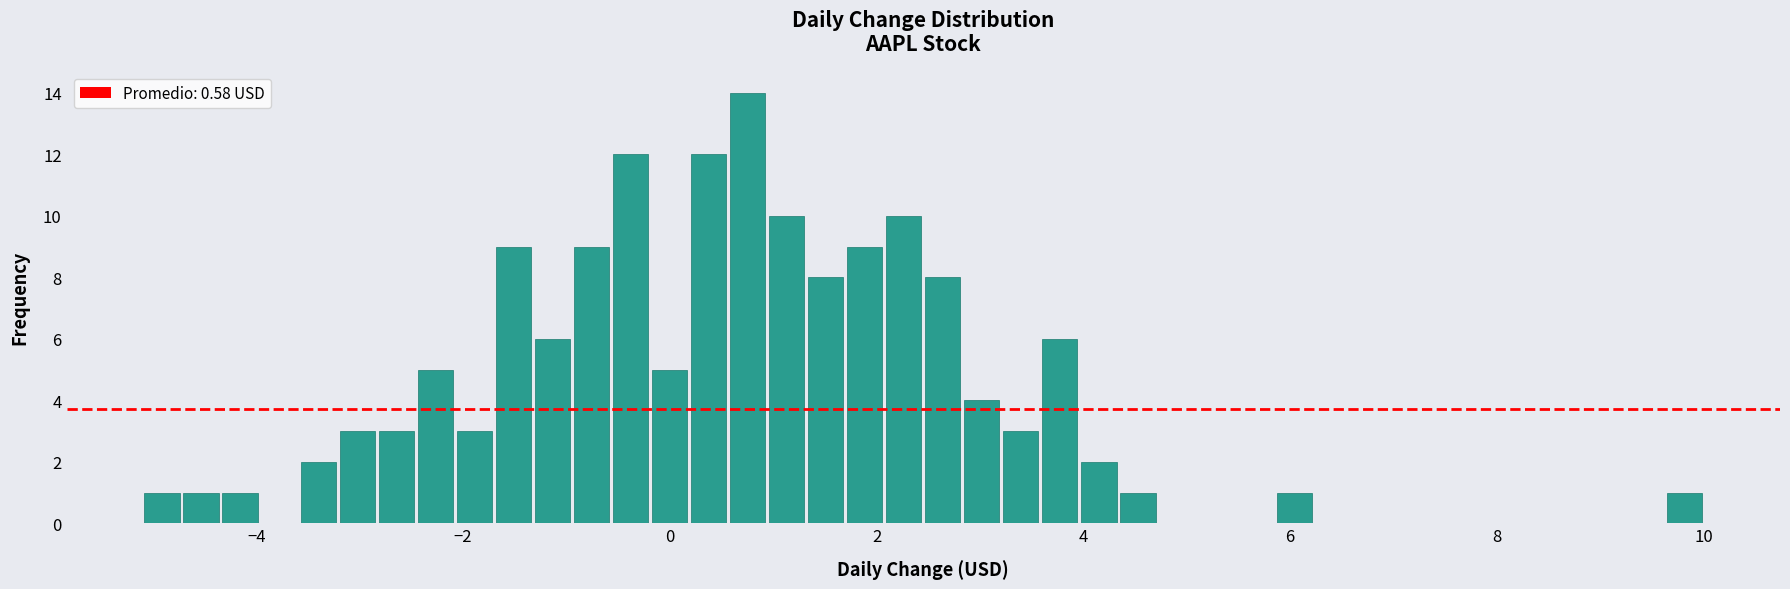

Read against the x-axis, roughly where is the centre of the tallest bar?

0.8